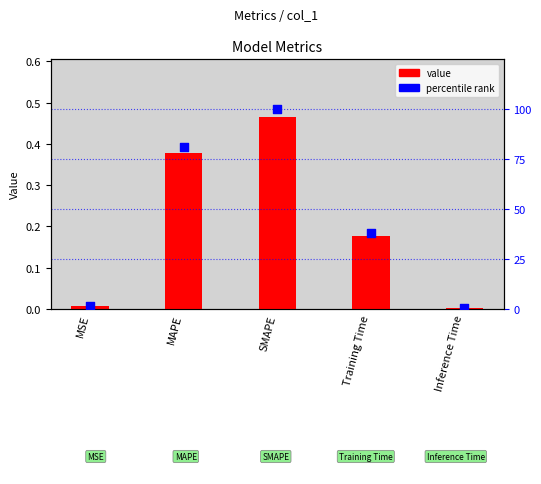

Which series has the largest total across all categories?

percentile rank